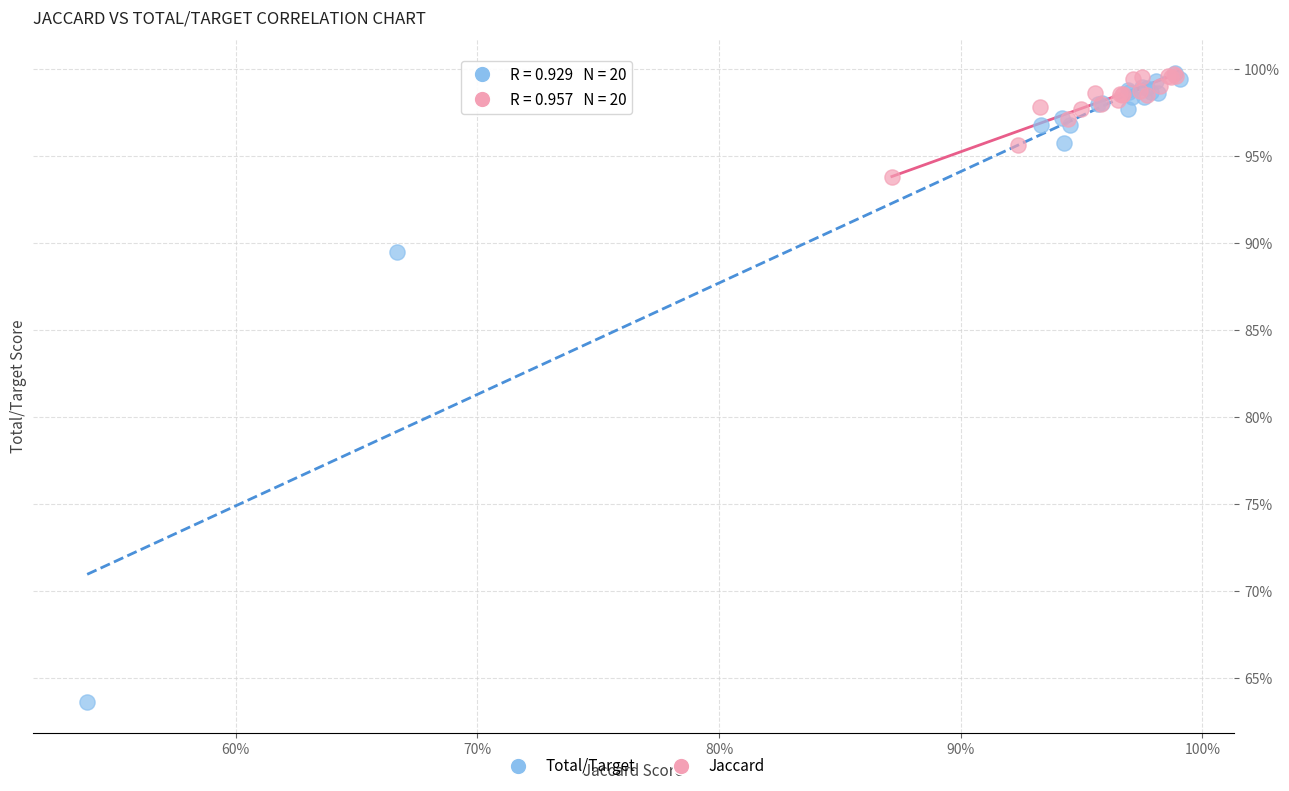

What are all the series names shown in the legend?

Total/Target, Jaccard